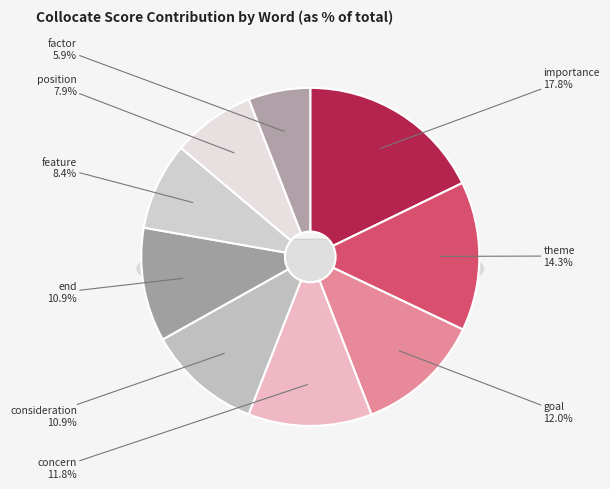

What percentage is the theme slice, to the nearest percent?

14%